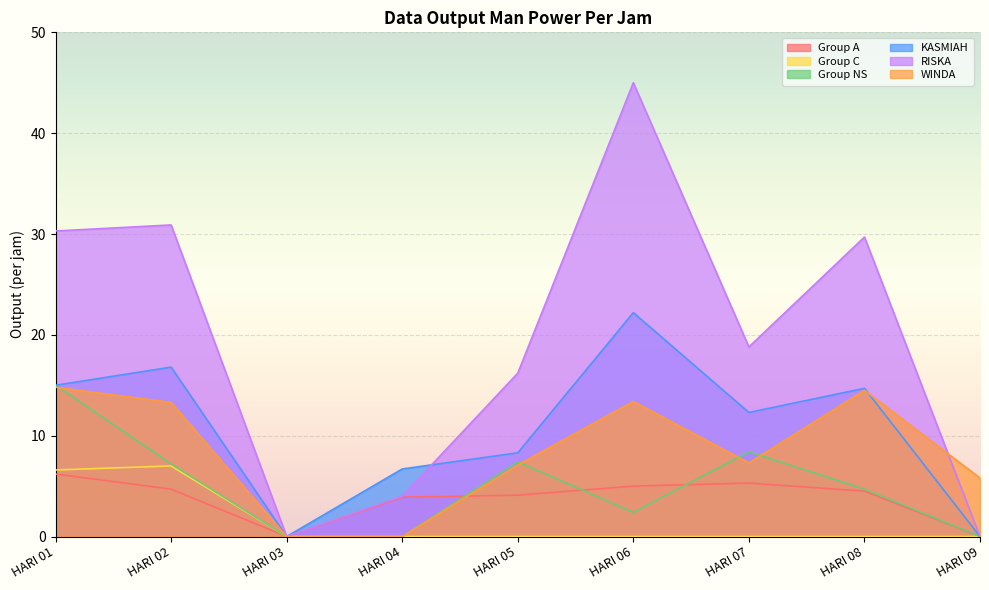

List the labels in order of KASMIAH value, smallest first.

HARI 03, HARI 09, HARI 04, HARI 05, HARI 07, HARI 08, HARI 01, HARI 02, HARI 06